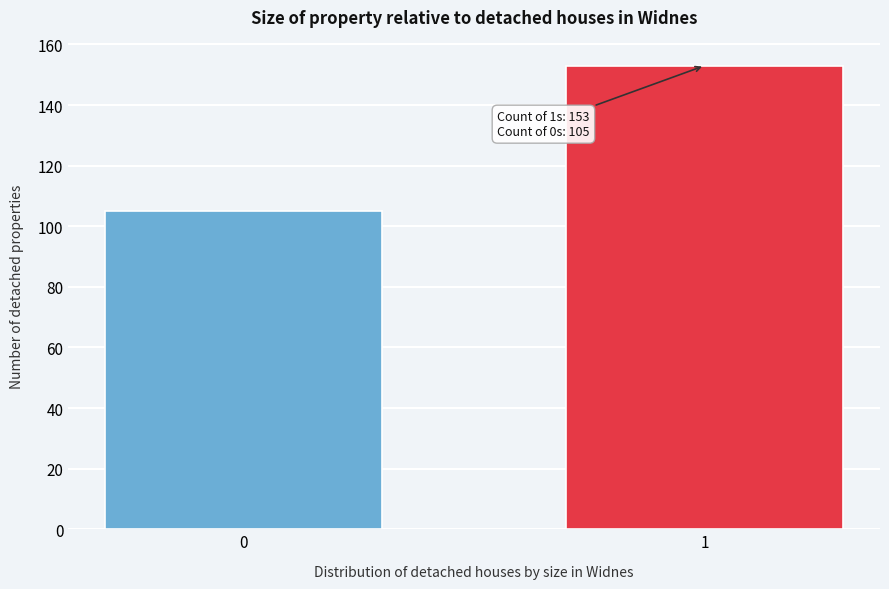

Reading right to left, list all the values displayed in this chart.

1=153	0=105